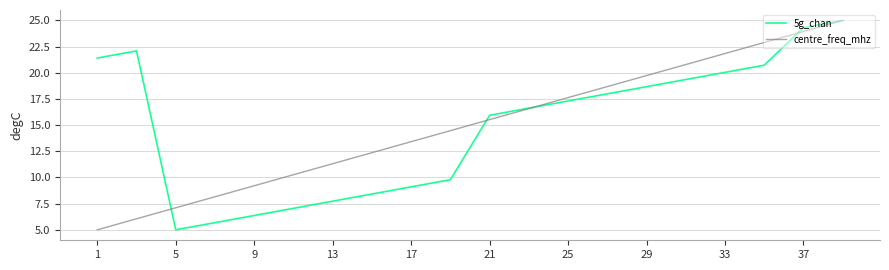

What is the maximum value shown in the chart?

25.0